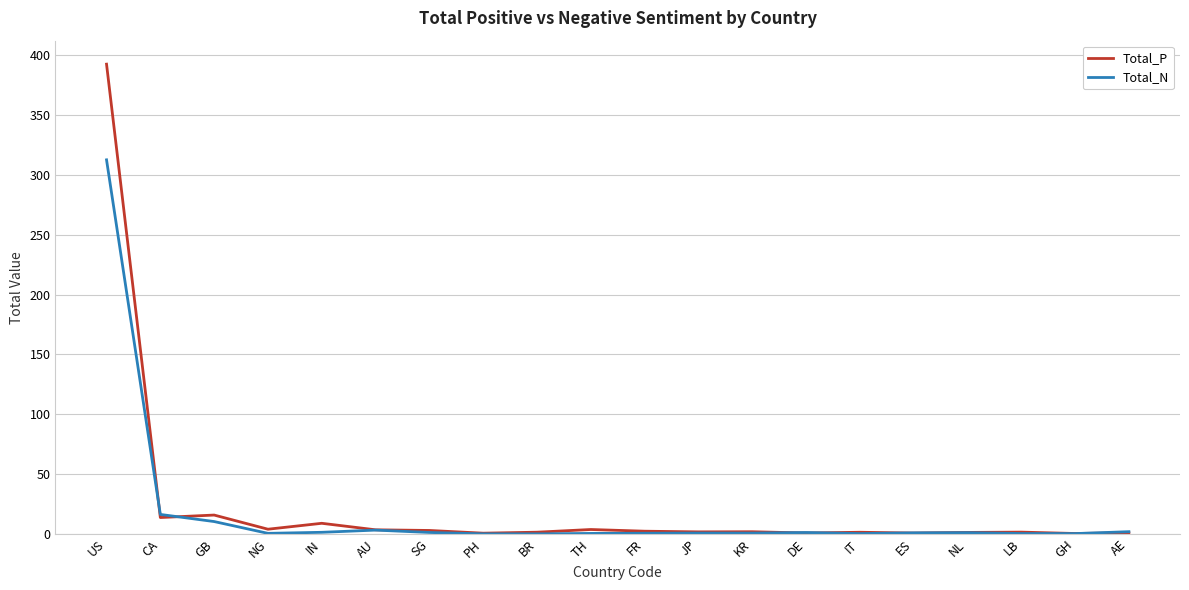

At which category is the sum across all series the highest?

US